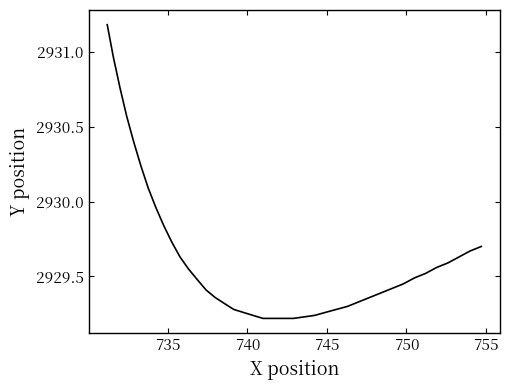

What is the sum of all values?

117185.6